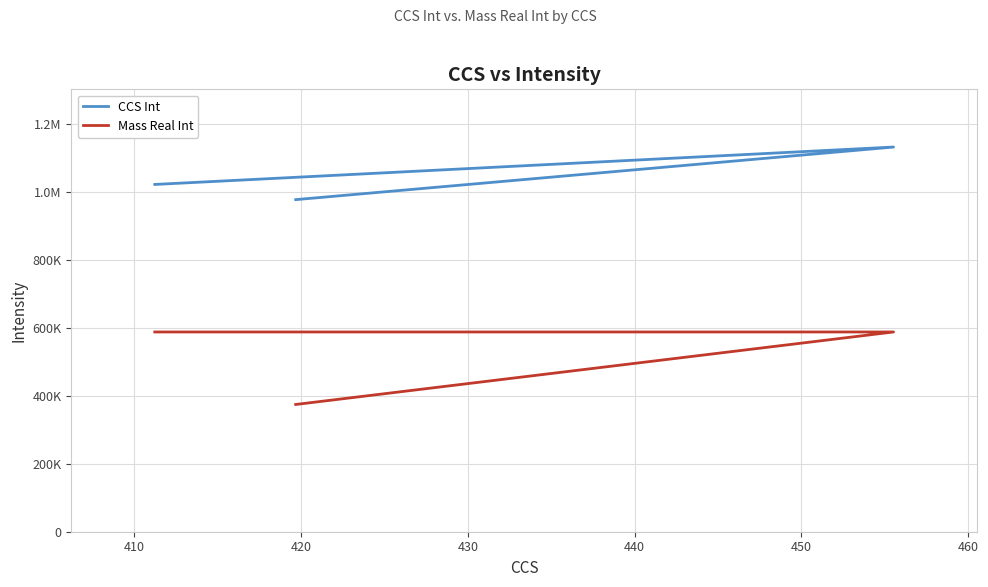

True or false: Mass Real Int and CCS Int cross at least once.

False